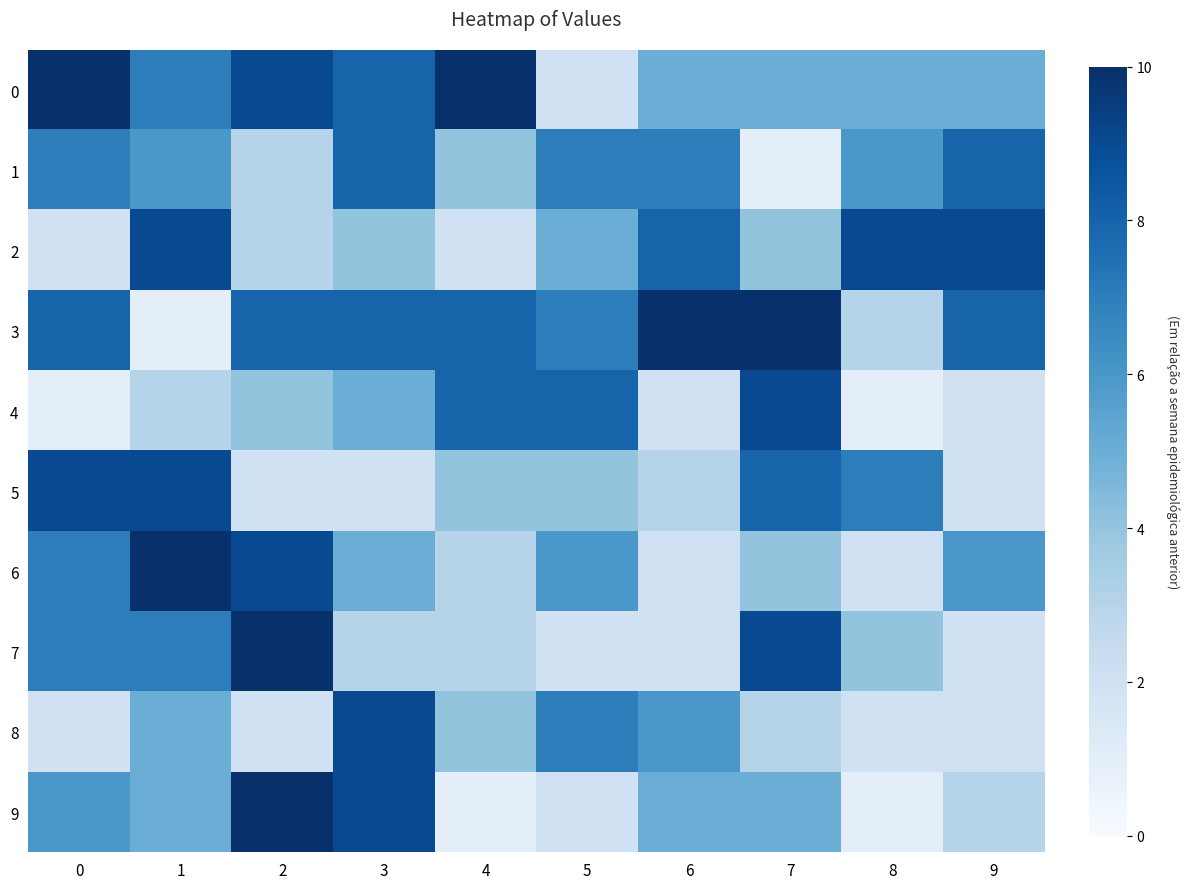

What is the spread (max minus min) of values at 7?

9